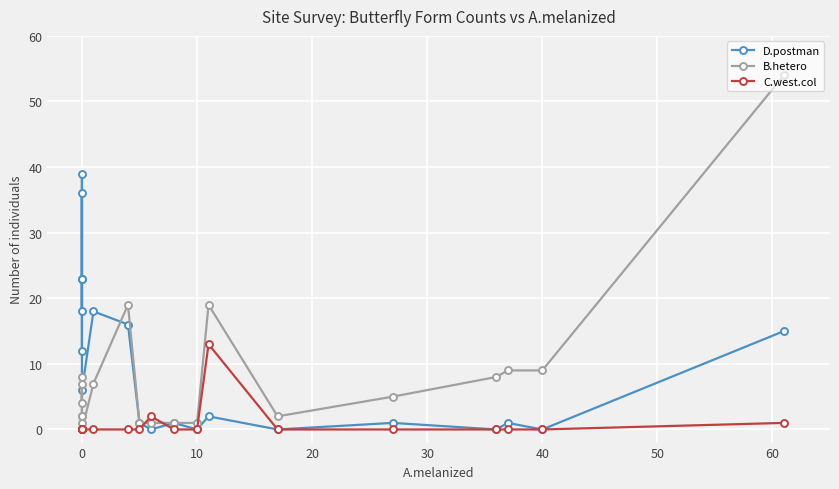

Which series ends up on top after the final intersection of C.west.col and D.postman?

D.postman